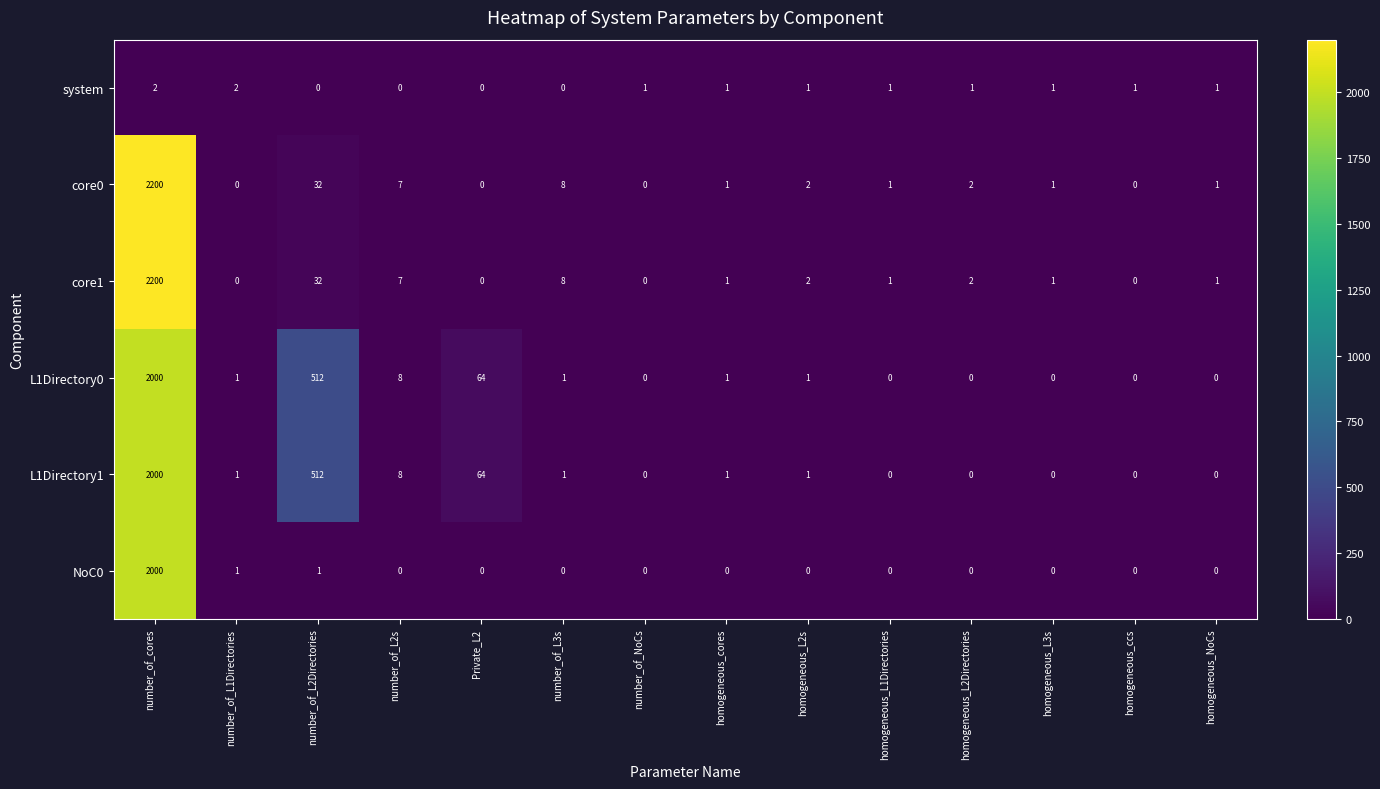

At which category is the sum across all series the highest?

number_of_cores